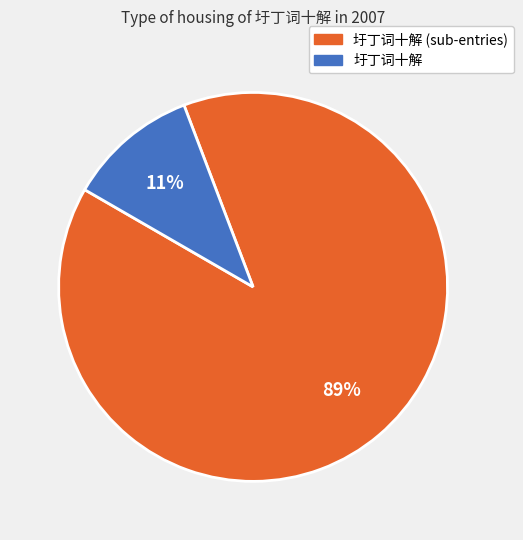

The 圩丁词十解 slice represents 1% of the pie. True or false?

False